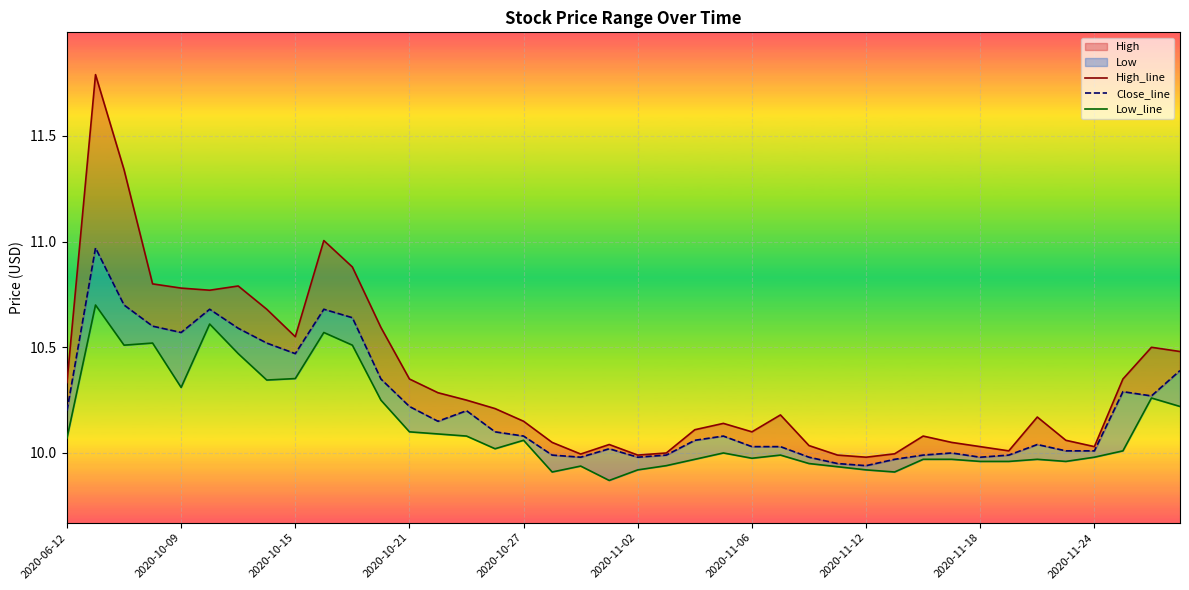

Between 10 and 11, which series saw the biggest shift?

Close_line